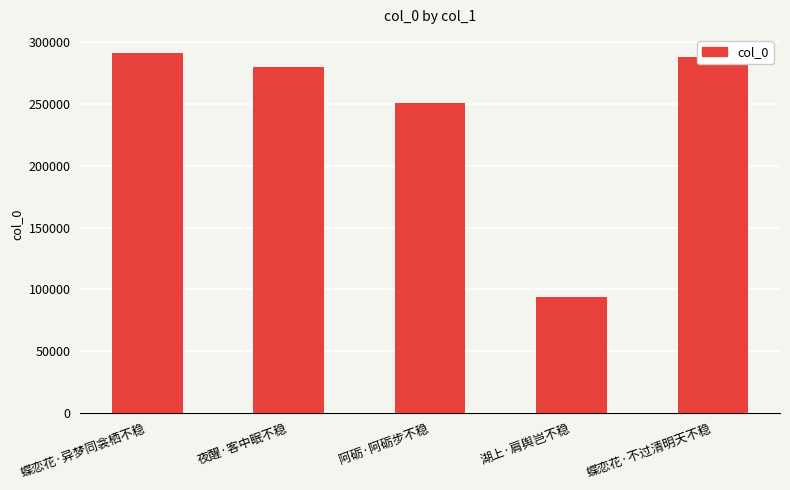

List the labels in order of value, smallest first.

湖上·肩舆岂不稳, 阿砺·阿砺步不稳, 夜醒·客中眠不稳, 蝶恋花·不过清明天不稳, 蝶恋花·异梦同衾栖不稳